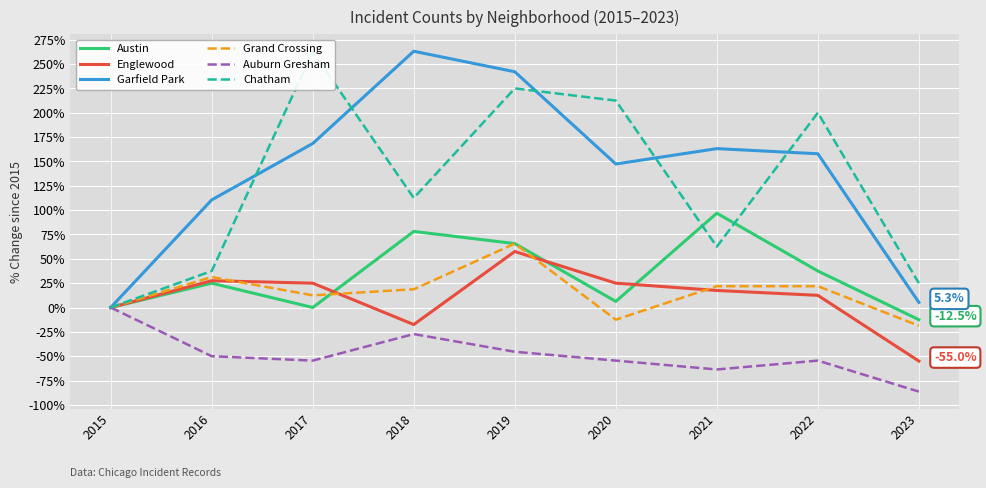

What is the difference between the Austin values at 2018 and 2019?

12.5